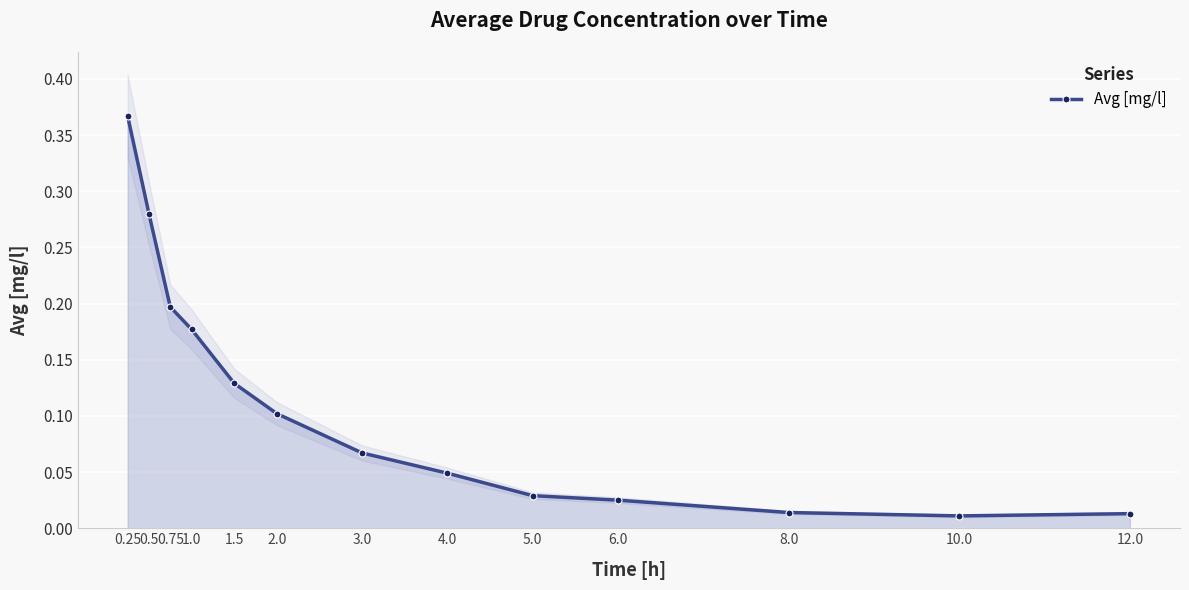

Between 4.0 and 1.5, which is larger?

1.5